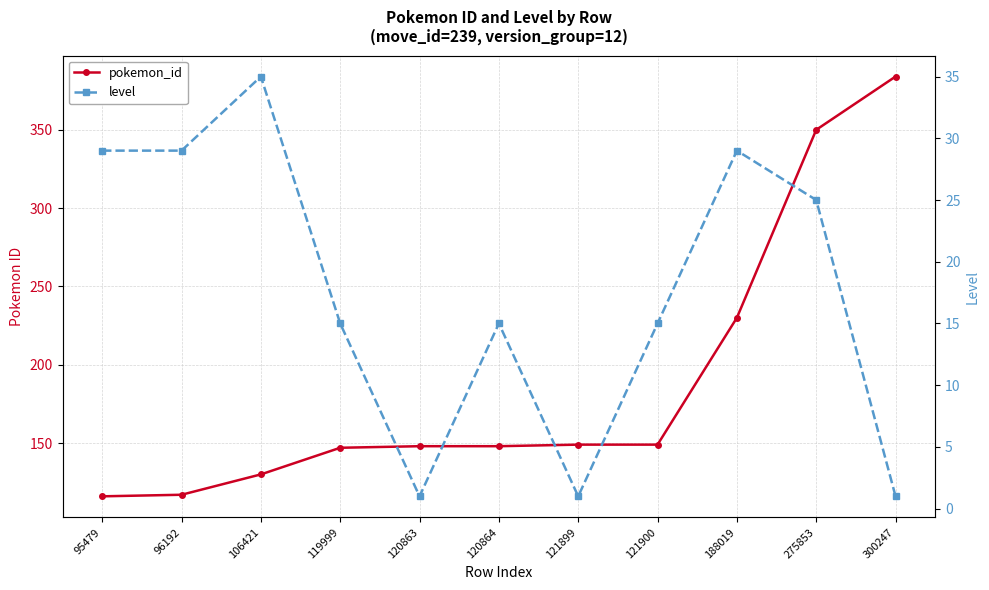

Is it true that pokemon_id equals 324 at 188019?

False